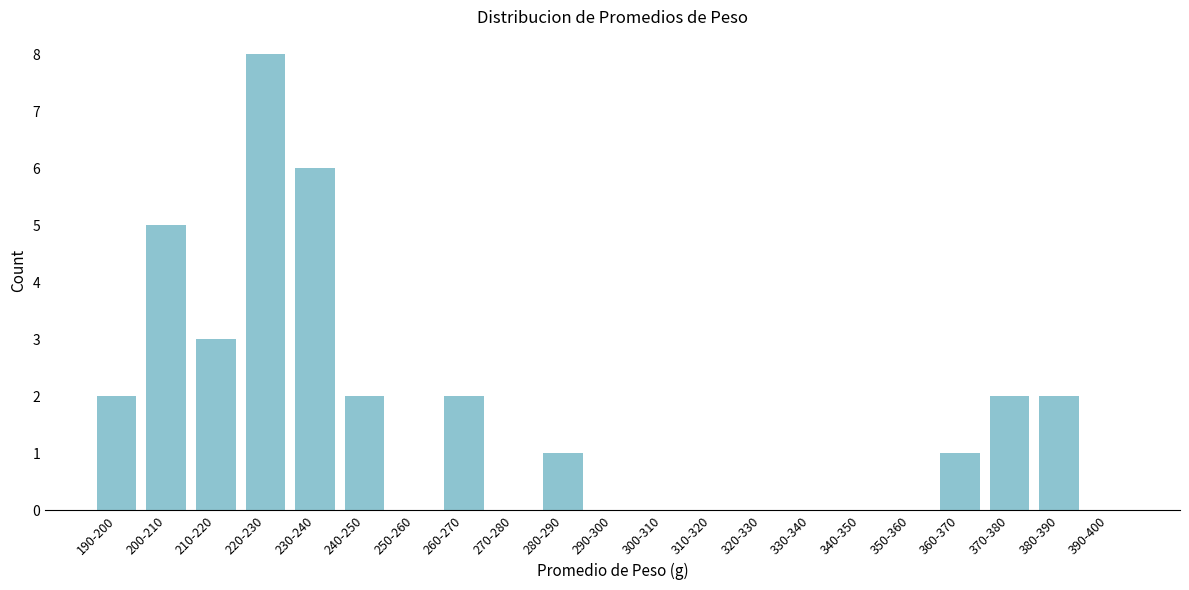

Reading left to right, transcribe all the data shown in this chart.

190-200=2	200-210=5	210-220=3	220-230=8	230-240=6	240-250=2	250-260=0	260-270=2	270-280=0	280-290=1	290-300=0	300-310=0	310-320=0	320-330=0	330-340=0	340-350=0	350-360=0	360-370=1	370-380=2	380-390=2	390-400=0